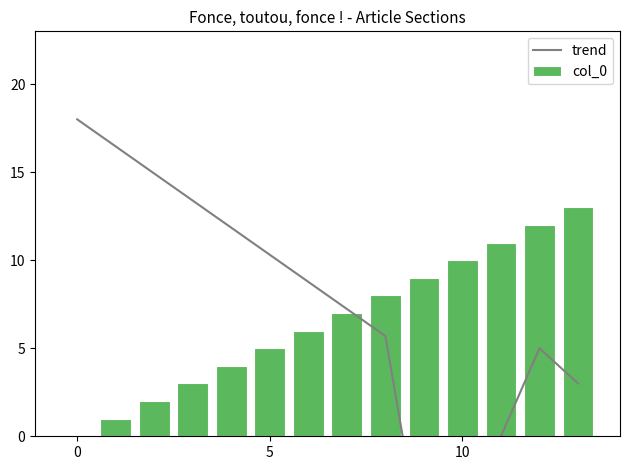

What is the lowest value of the trend series?

-10.0